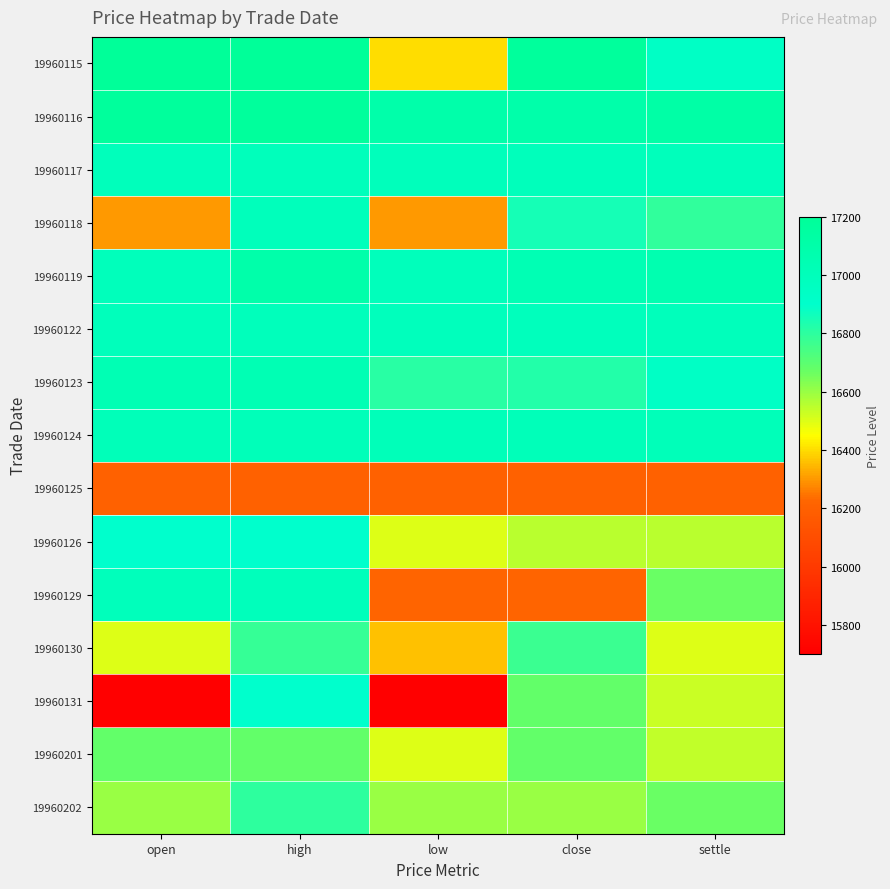

Reading left to right, transcribe all the data shown in this chart.

19960115: open=17200	high=17200	low=16400	close=17180	settle=16940
19960116: open=17180	high=17180	low=17100	close=17100	settle=17120
19960117: open=17000	high=17000	low=17000	close=17000	settle=17000
19960118: open=16300	high=17000	low=16300	close=16850	settle=16790
19960119: open=17000	high=17100	low=17000	close=17040	settle=17060
19960122: open=17000	high=17000	low=16990	close=16990	settle=17000
19960123: open=17040	high=17040	low=16810	close=16820	settle=16940
19960124: open=17010	high=17010	low=17010	close=17010	settle=17010
19960125: open=16200	high=16200	low=16200	close=16200	settle=16200
19960126: open=16900	high=16900	low=16500	close=16550	settle=16550
19960129: open=17000	high=17000	low=16220	close=16220	settle=16670
19960130: open=16500	high=16780	low=16360	close=16770	settle=16500
19960131: open=15700	high=16900	low=15700	close=16680	settle=16530
19960201: open=16680	high=16680	low=16500	close=16680	settle=16540
19960202: open=16600	high=16800	low=16600	close=16600	settle=16670